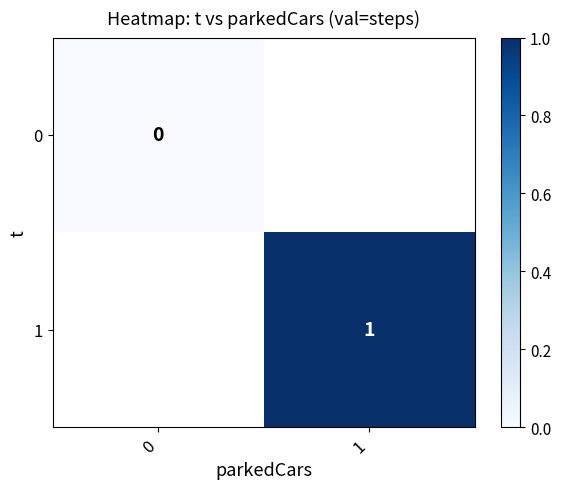

At how many categories does at least one series exceed 0?

1